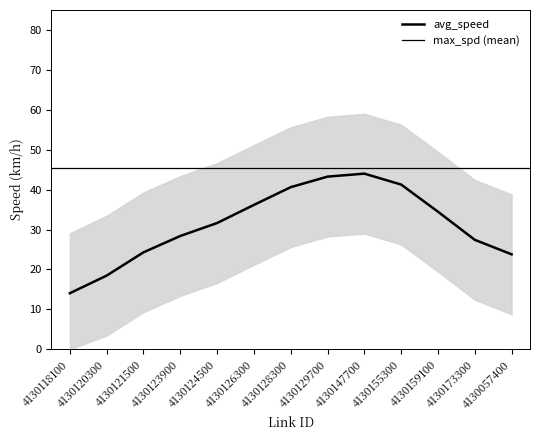

Which series ends up on top after the final intersection of max_spd and avg_speed?

max_spd